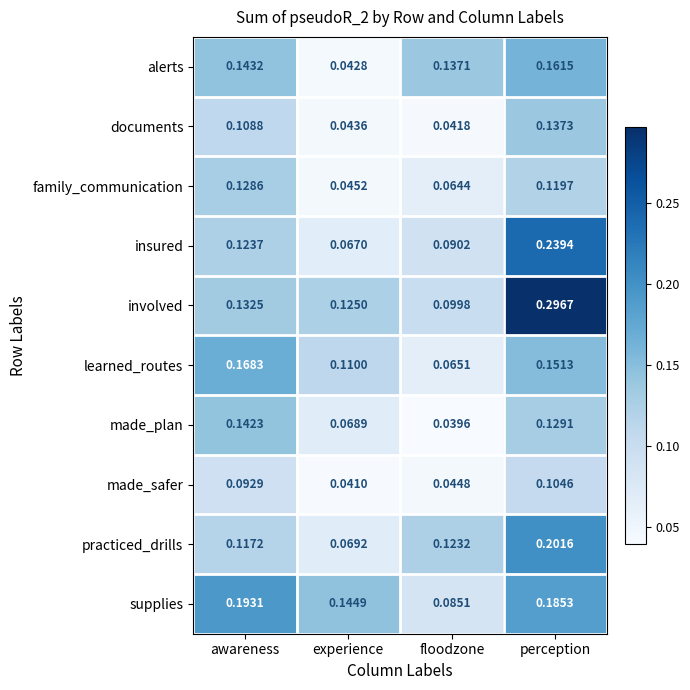

Which category has the lowest value in the practiced_drills series?

experience